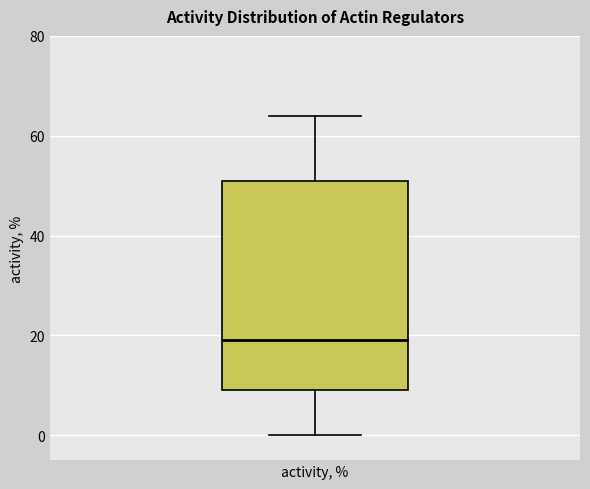

Transcribe this box plot: give where the median line is, the range the box spans, and where the two whiskers end, as read against the y-axis. The values are not printed on the chart, so give them approximately, as read against the axis.

median 20, box 10 to 52, whiskers 0 to 64